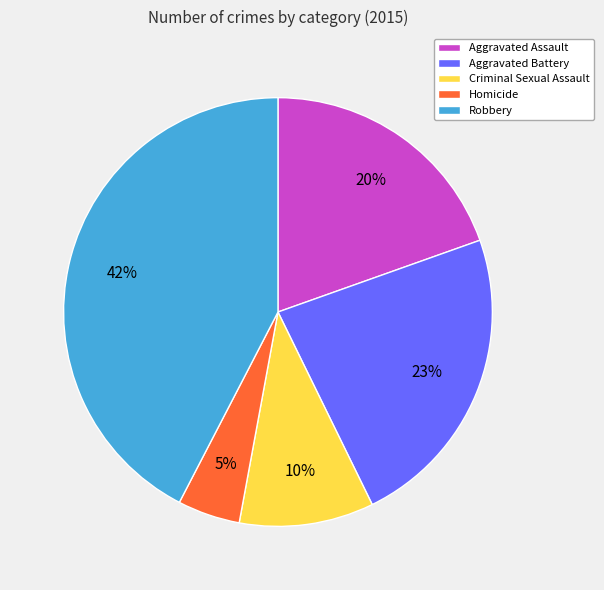

Between Robbery and Homicide, which is larger?

Robbery